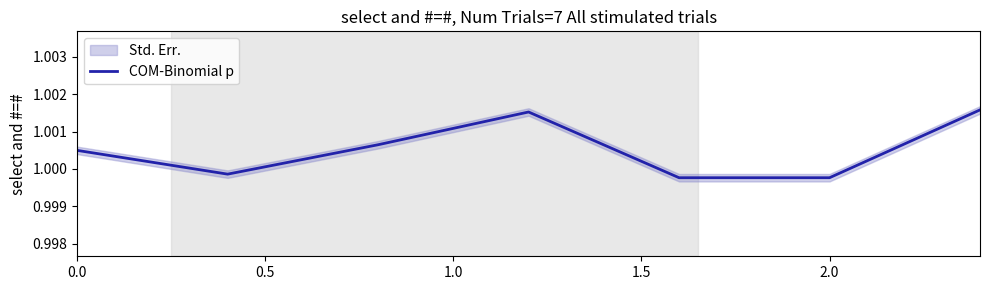

What is the greatest value displayed?

1.0